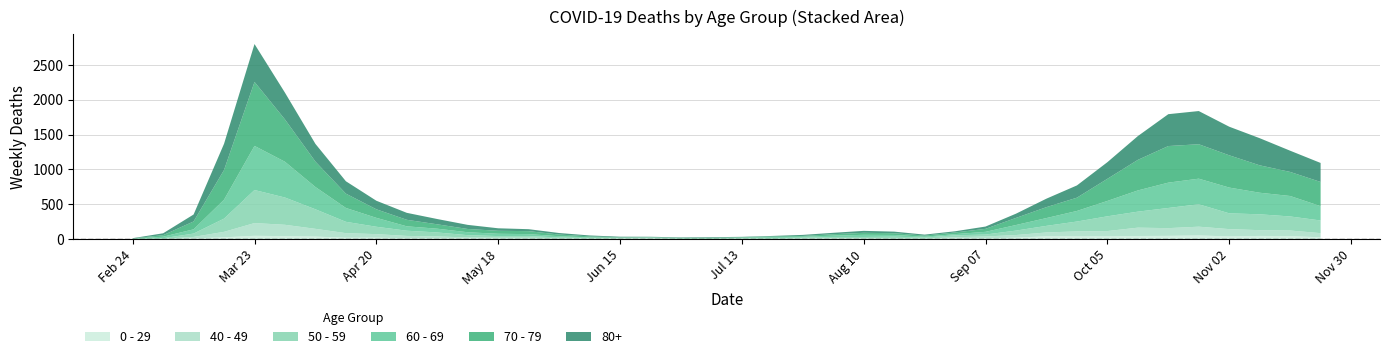

Reading right to left, list all the values displayed in this chart.

80+: 273	305	390	411	477	458	342	239	176	122	61	33	17	14	23	28	20	15	7	5	9	7	6	9	13	22	28	36	59	76	100	123	178	255	385	544	377	100	27	3
70 - 79: 348	346	394	464	495	526	439	318	191	157	102	43	24	16	25	29	21	11	11	7	8	5	5	6	14	24	43	43	47	63	94	123	206	365	608	920	427	113	22	4
60 - 69: 206	294	310	370	368	364	305	221	152	112	80	39	17	12	25	31	19	13	12	8	3	6	3	3	8	18	28	33	42	54	63	128	199	320	514	634	272	61	22	2
50 - 59: 182	202	228	227	322	290	230	212	142	95	64	28	28	15	22	16	16	8	12	6	5	3	9	8	10	9	23	23	33	57	75	106	163	281	392	475	190	48	7	3
40 - 49: 60	80	83	105	126	111	120	76	72	55	38	26	17	2	10	8	8	10	2	4	1	1	5	2	3	12	14	12	13	27	33	51	66	111	163	183	79	21	5	0
0 - 29: 25	43	45	38	52	46	44	39	38	40	20	11	9	5	2	6	6	3	1	2	1	2	5	6	4	2	6	8	10	11	12	20	19	36	42	47	25	10	0	1